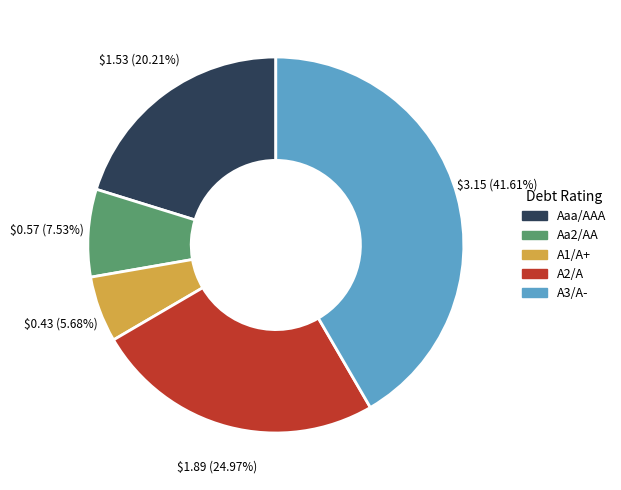

Which slice is the largest?

A3/A-